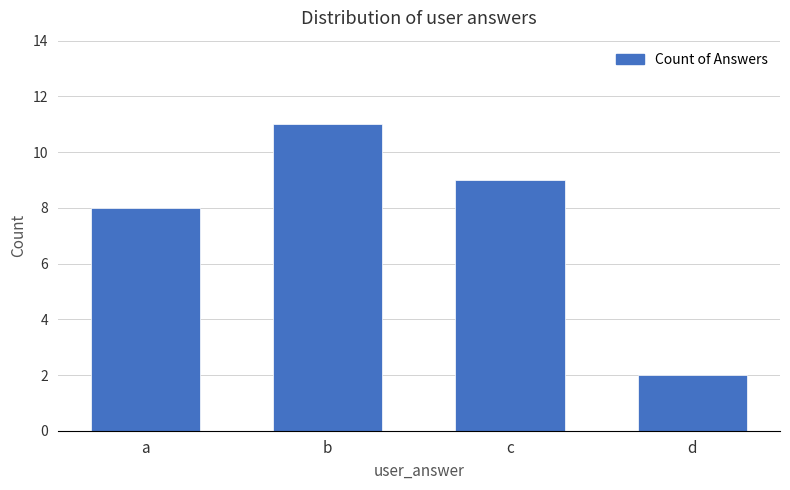

What is the value of the 2nd bar from the left?

11